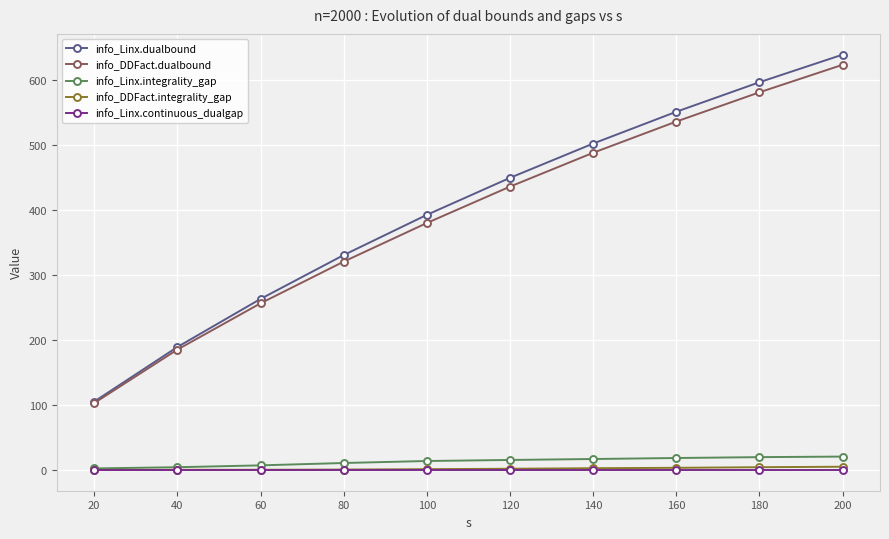

True or false: info_Linx.dualbound has more than 0 interior local peaks.

False